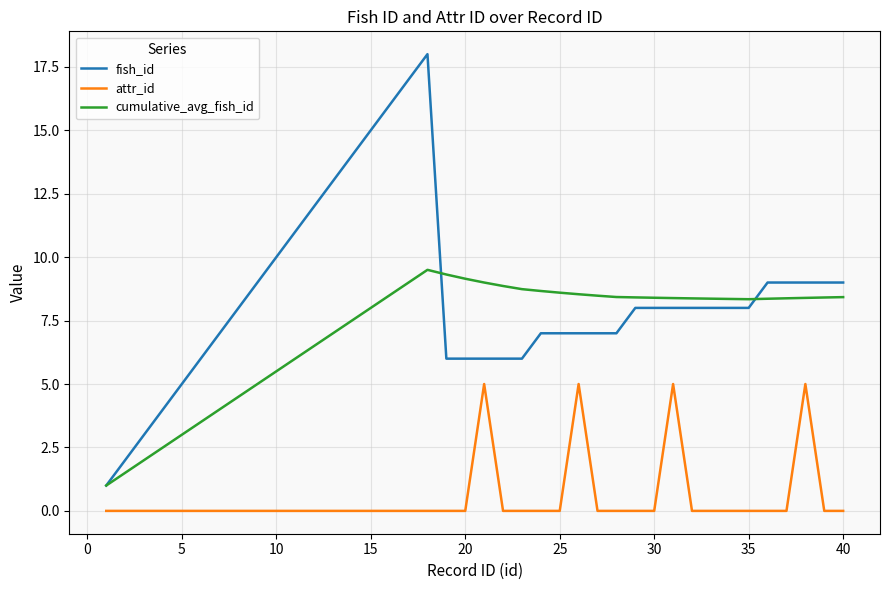

Does the chart display data point markers on the line(s)?

No